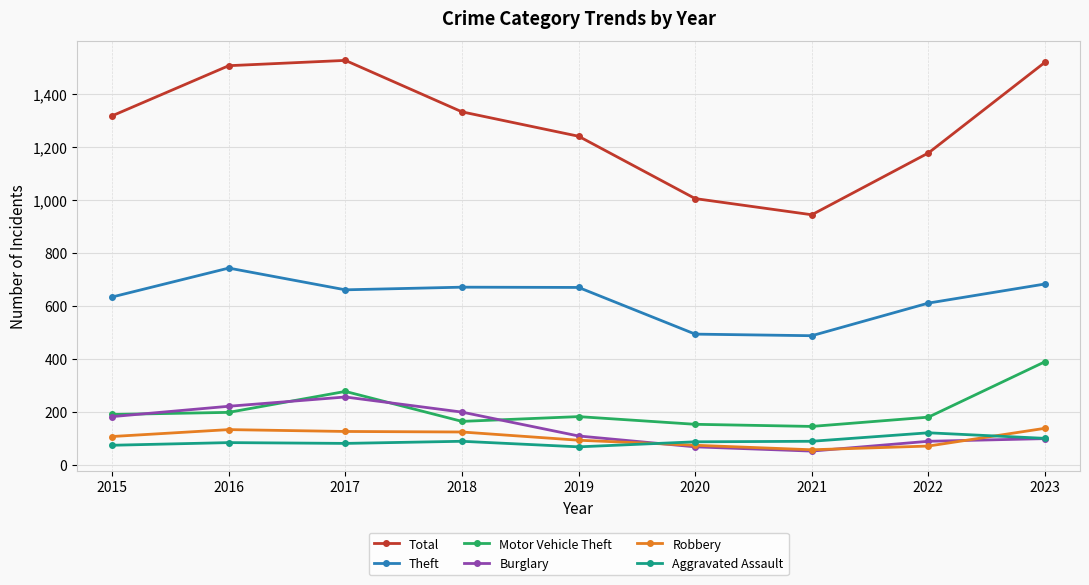

What is the value of the Motor Vehicle Theft point at the 9th from the left?

390